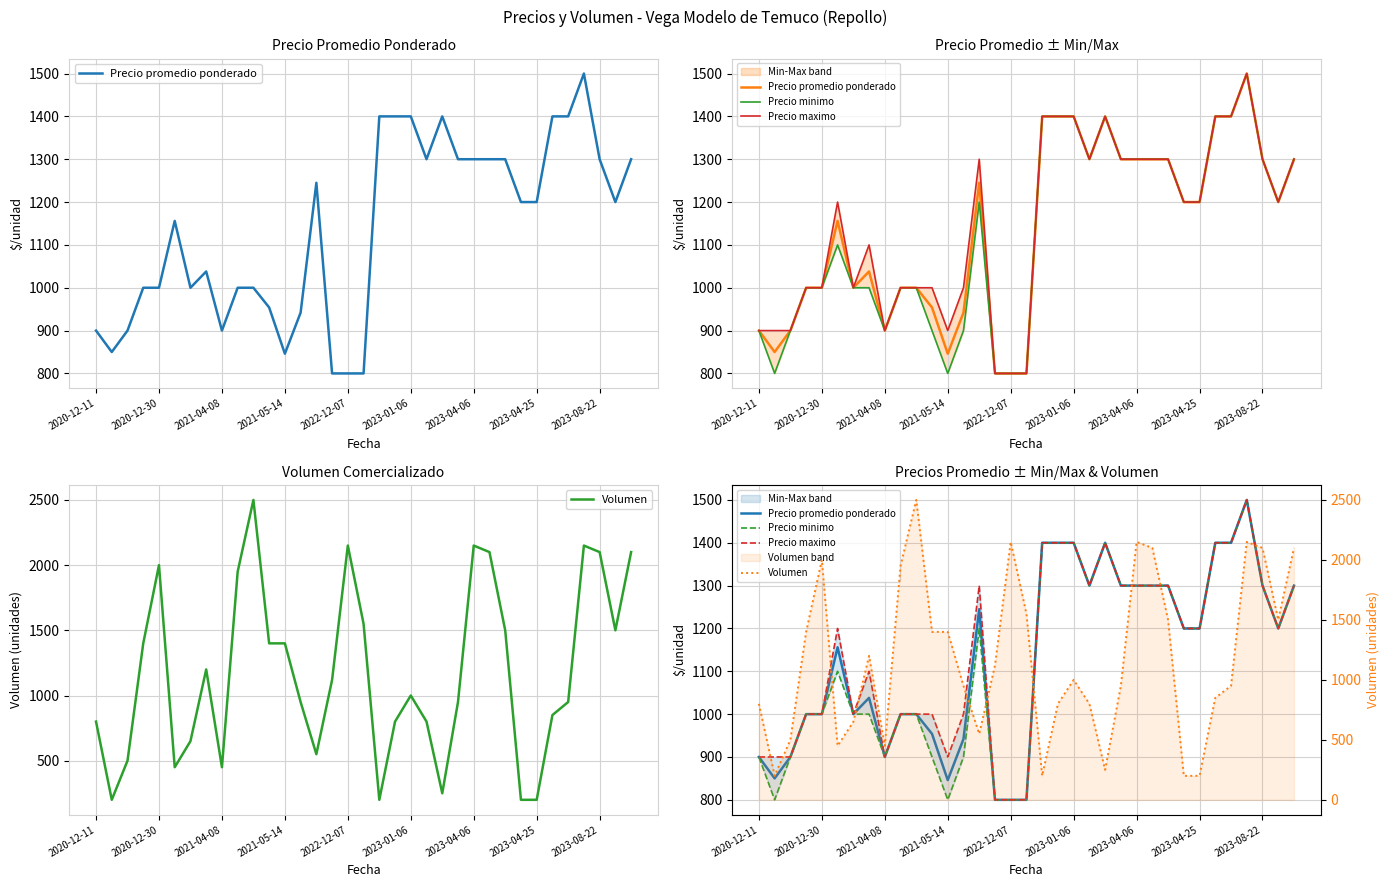

At how many categories does at least one series exceed 737?

35